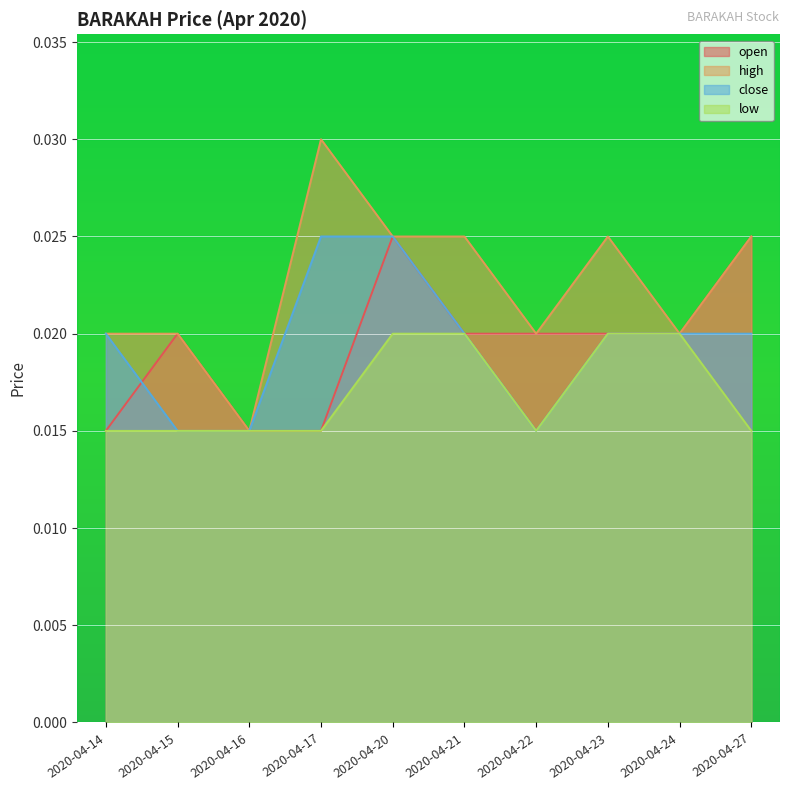

True or false: high has more than 0 interior local peaks.

True